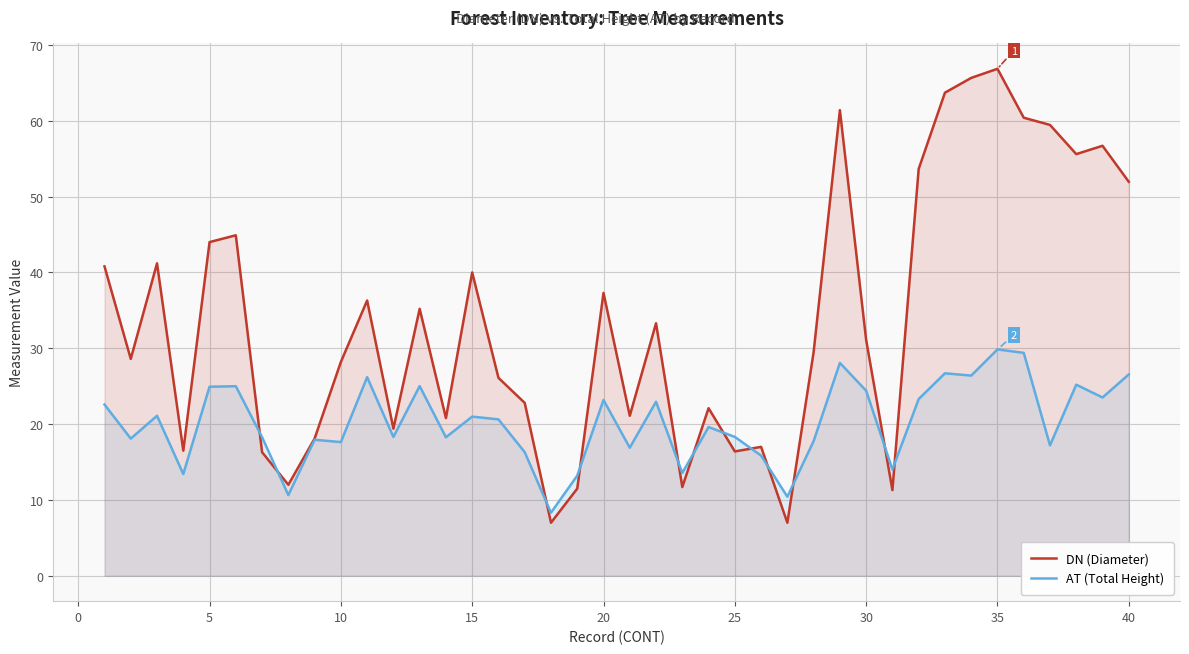

How many interior local peaks does the AT (Total Height) series have?

13